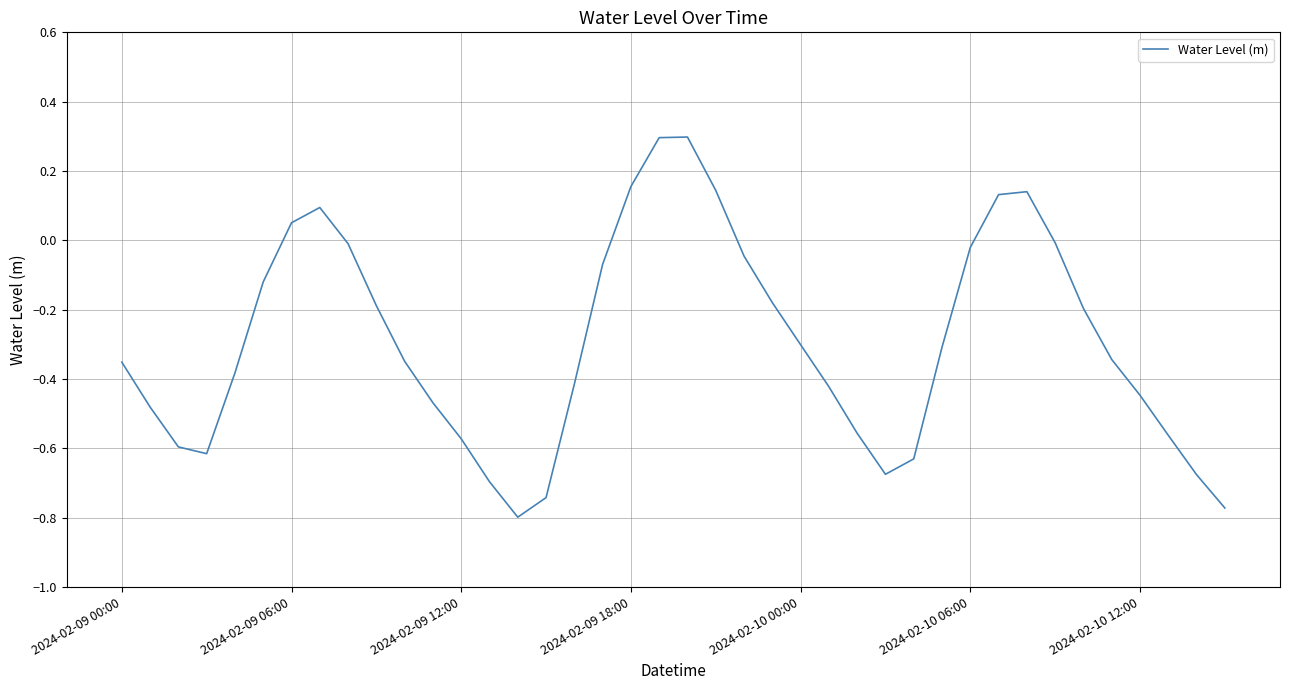

What is the difference between the maximum and minimum values?

1.1